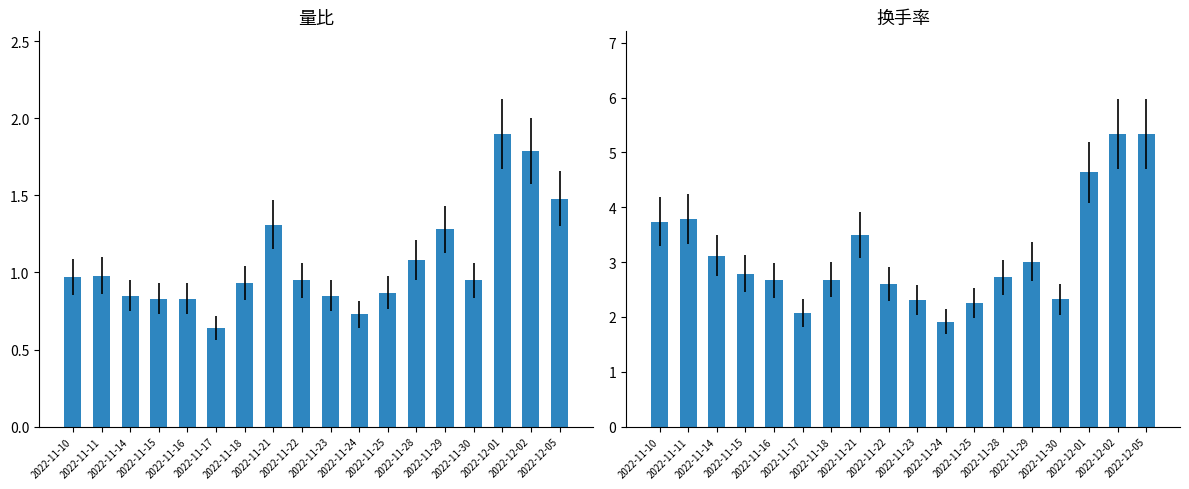

What is the sum of all 量比 values?

19.2